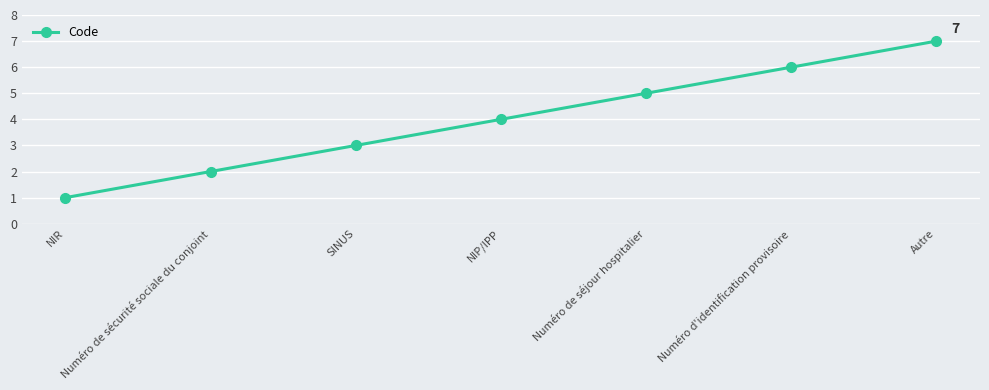

How many data points are less than 4?

3